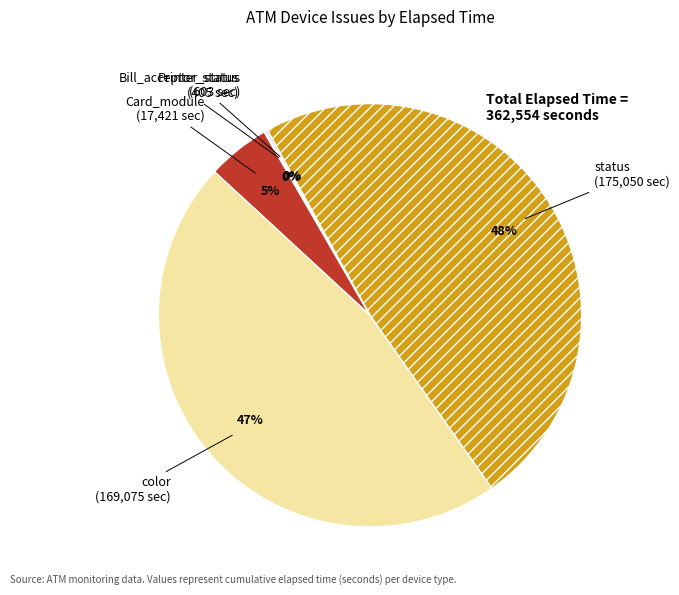

The color slice represents 63% of the pie. True or false?

False